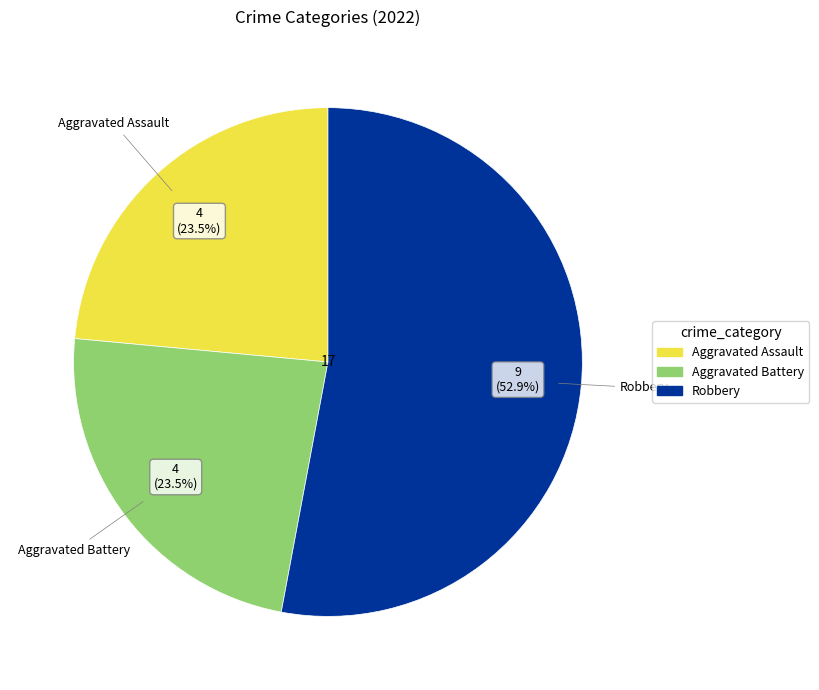

Is there a majority slice in this chart?

Yes